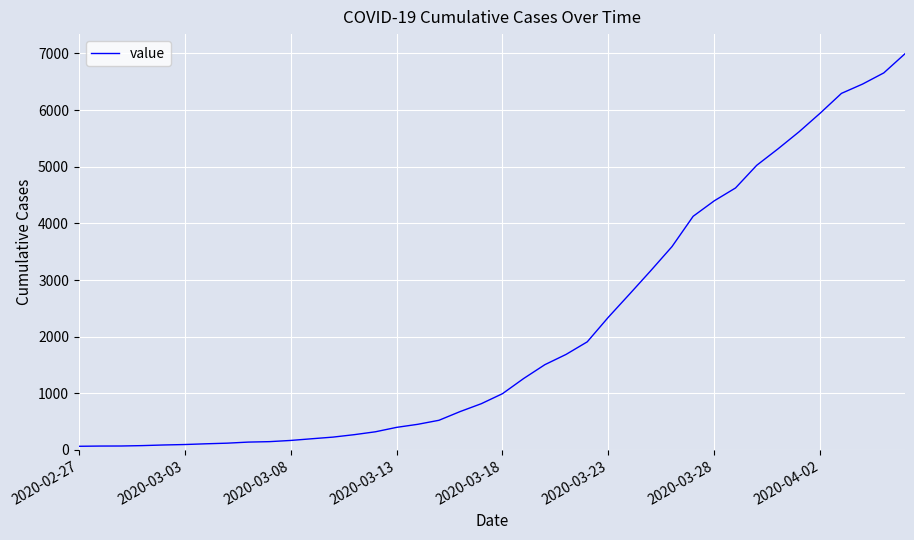

What is the greatest value displayed?

6995